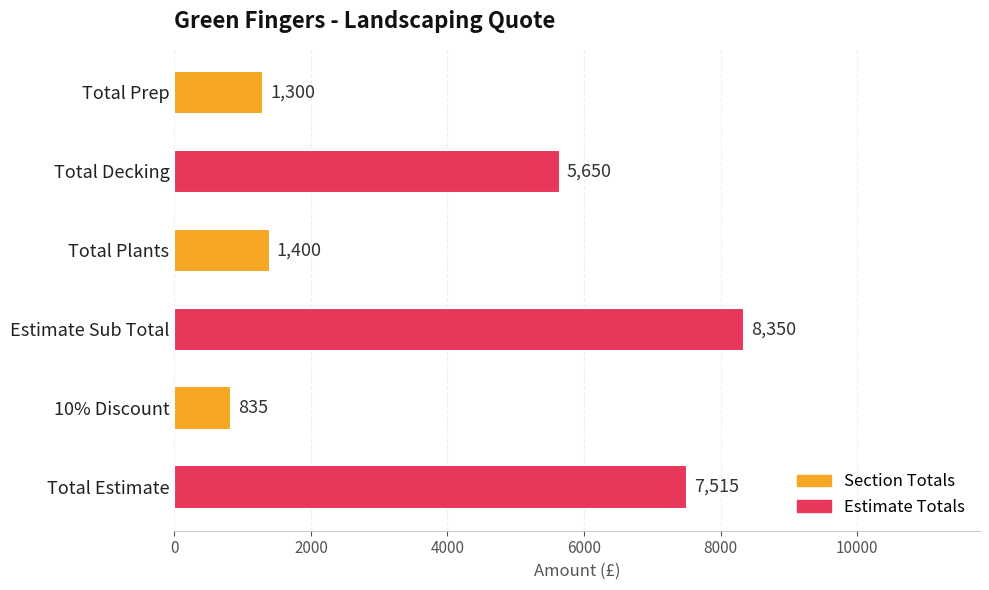

At which label is the value closest to 4592?

Total Decking